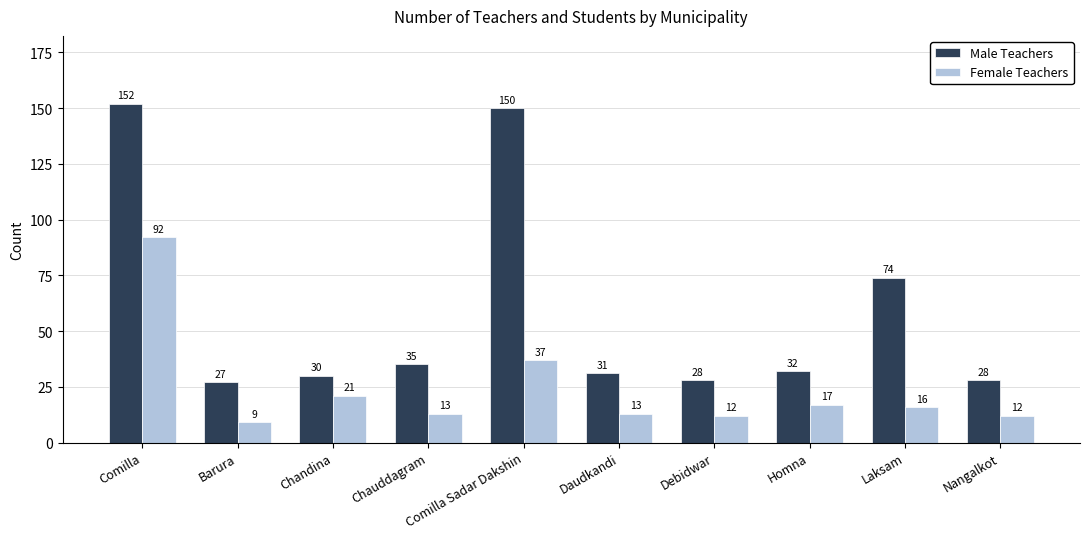

What is the sum of all Female Teachers values?

242